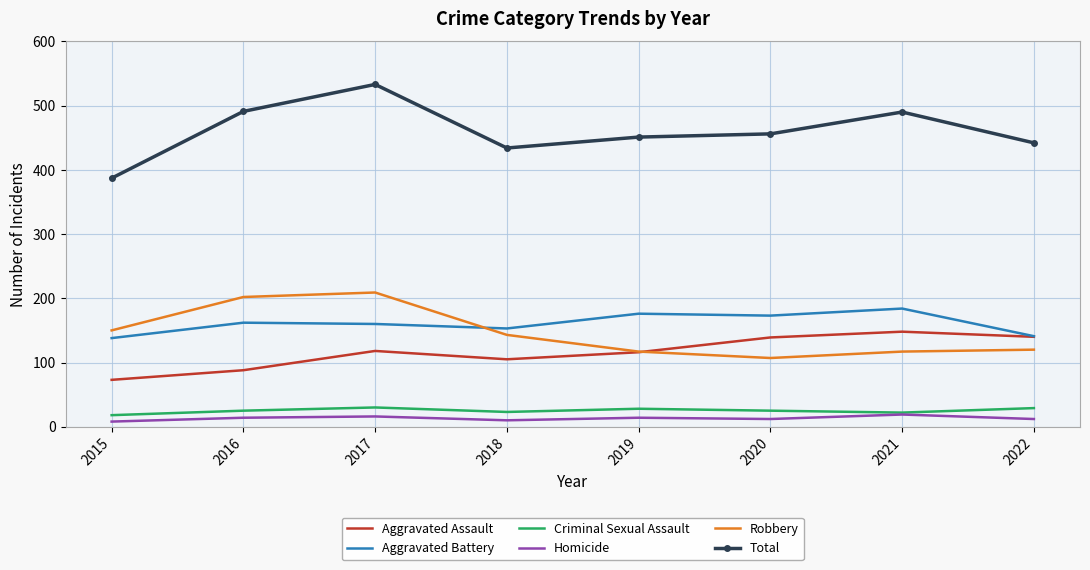

Which category has the highest value in the Aggravated Assault series?

2021